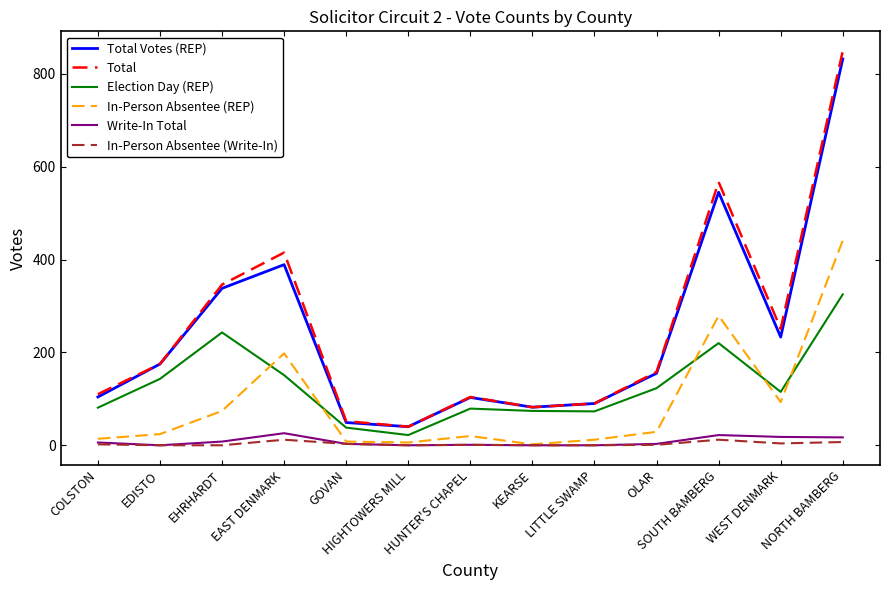

At which category is the sum across all series the highest?

NORTH BAMBERG